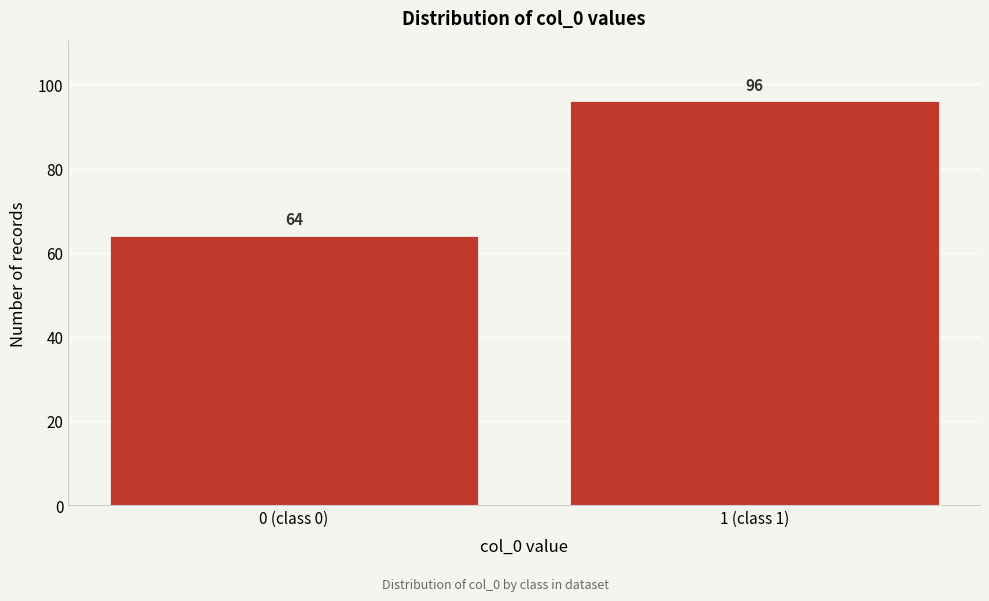

Reading right to left, extract all data points from this chart.

1 (class 1)=96	0 (class 0)=64